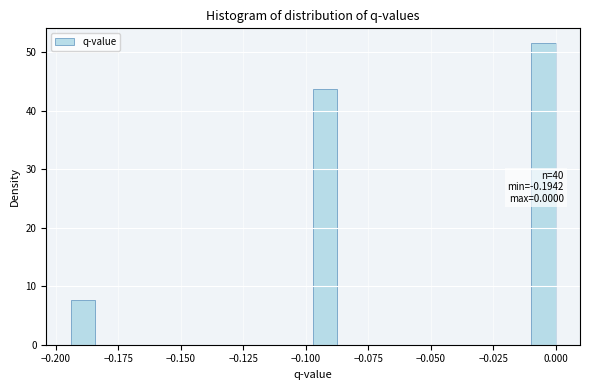

Around what value on the x-axis is the tallest bar? Give the approximate position of its centre, as read against the axis.

-0.005